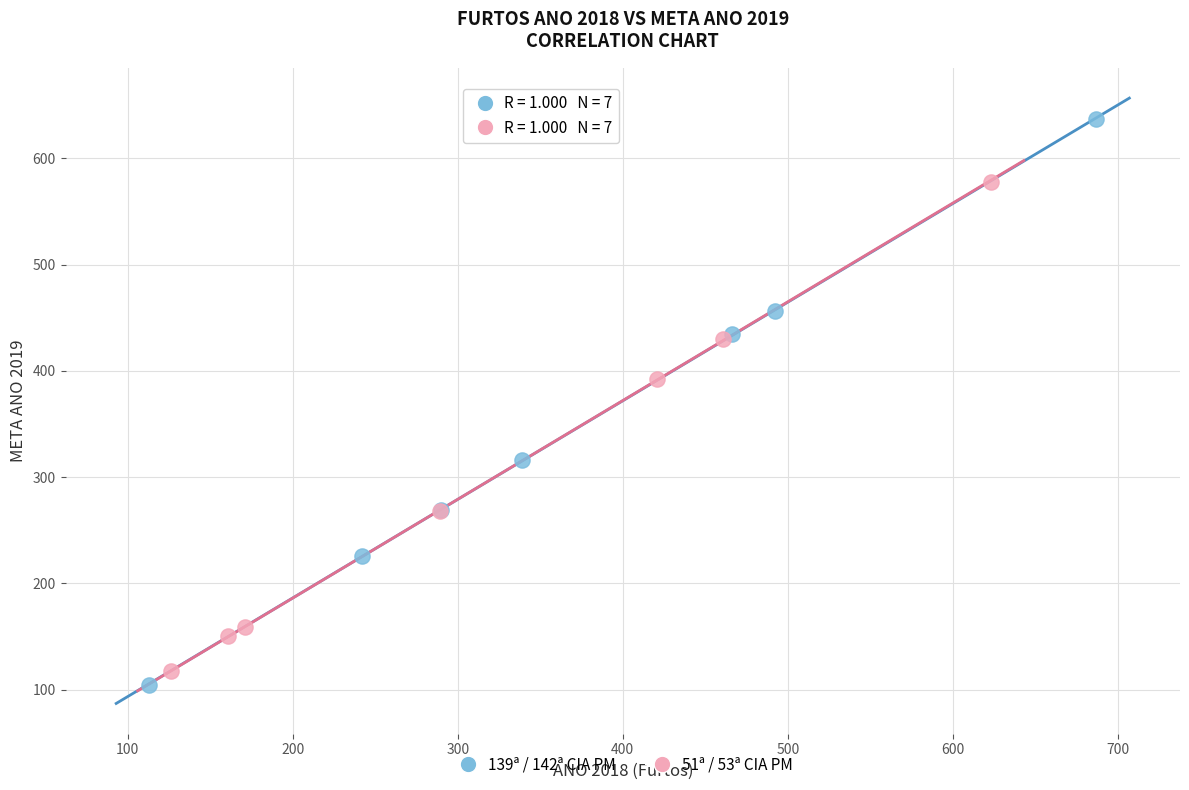

Which series contains the highest Y value?

139ª / 142ª CIA PM